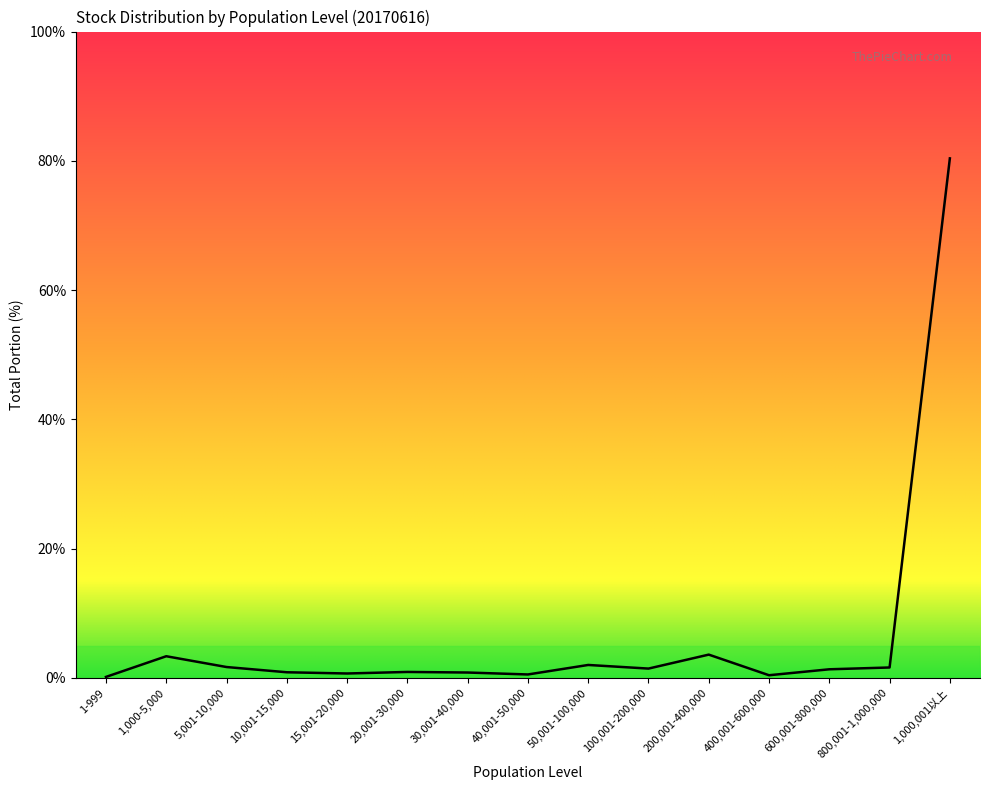

What is the change in value from 100,001-200,000 to 600,001-800,000?

-0.1